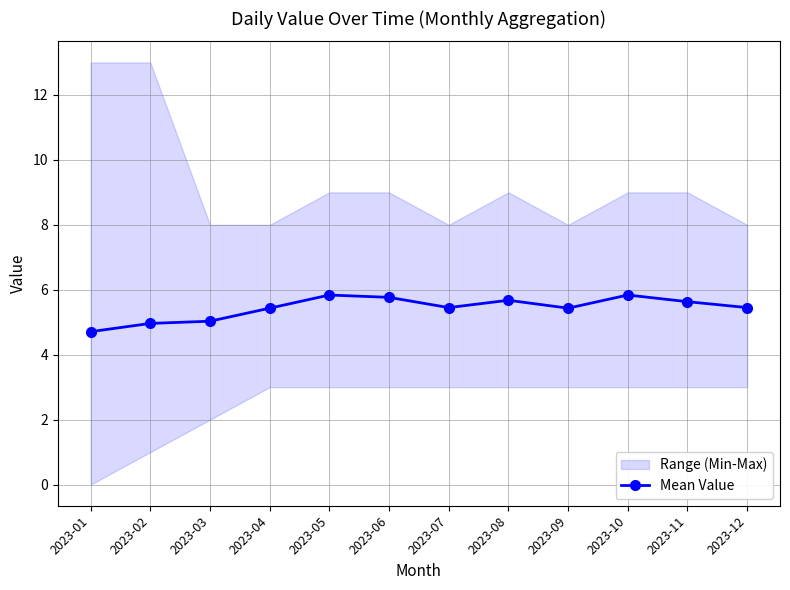

List the labels in order of value, largest first.

2023-05, 2023-10, 2023-06, 2023-08, 2023-11, 2023-07, 2023-12, 2023-04, 2023-09, 2023-03, 2023-02, 2023-01